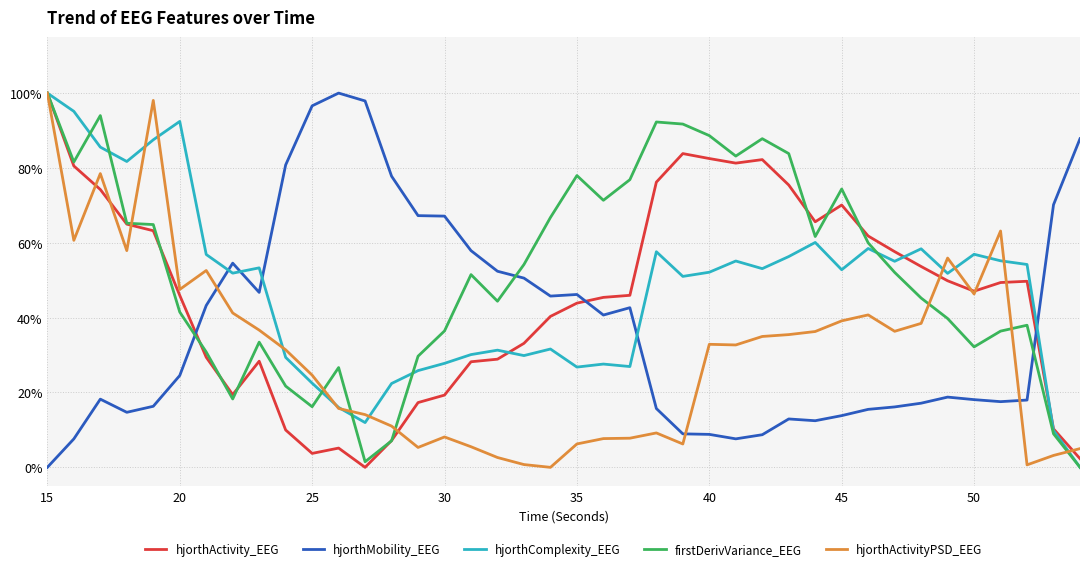

At which label is hjorthMobility_EEG closest to 0?

15